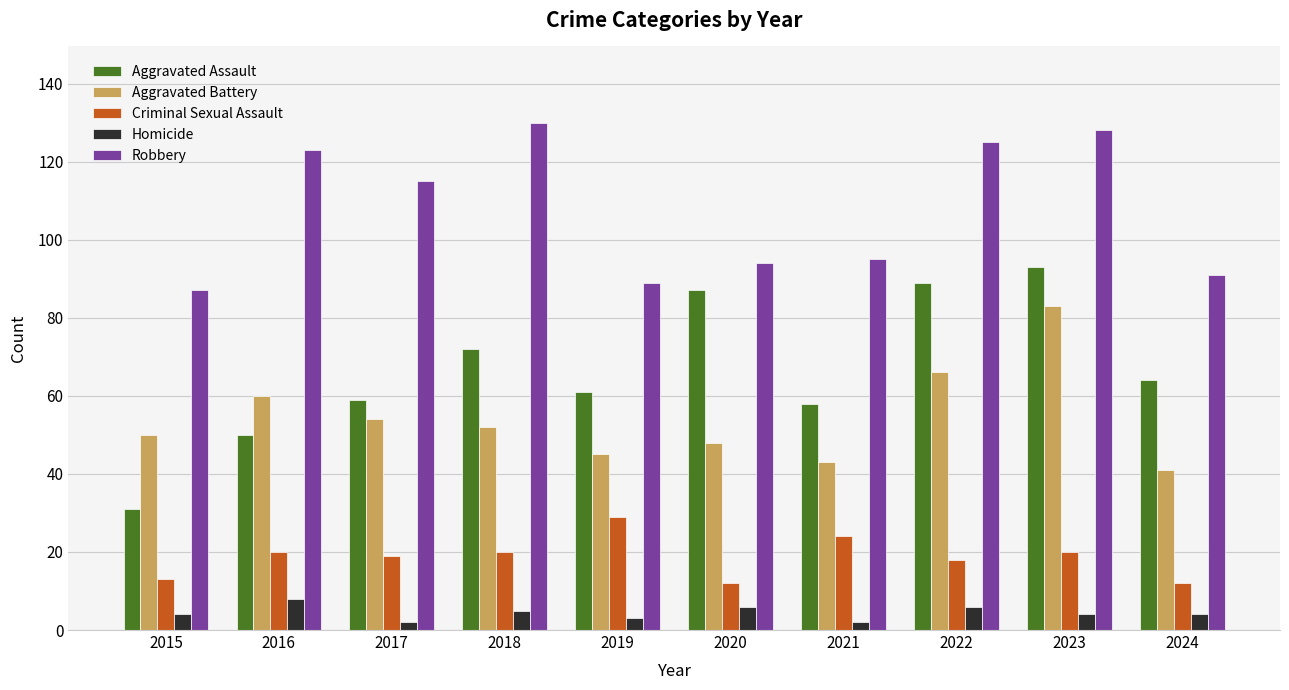

Does the chart contain stacked bars?

No